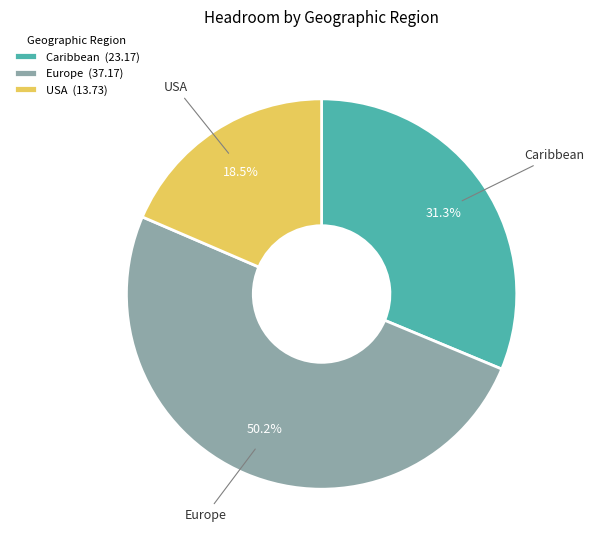

What is the smallest slice in the pie chart?

USA